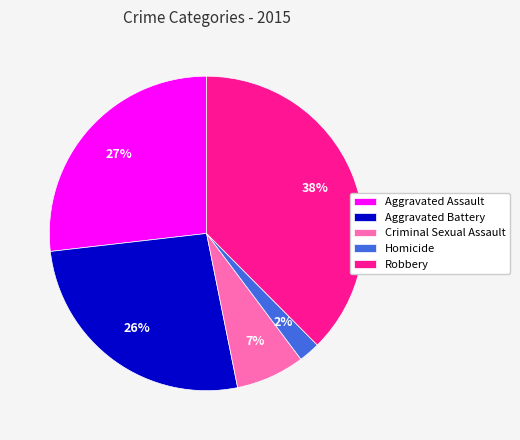

Is there any slice that represents more than half of the pie?

No